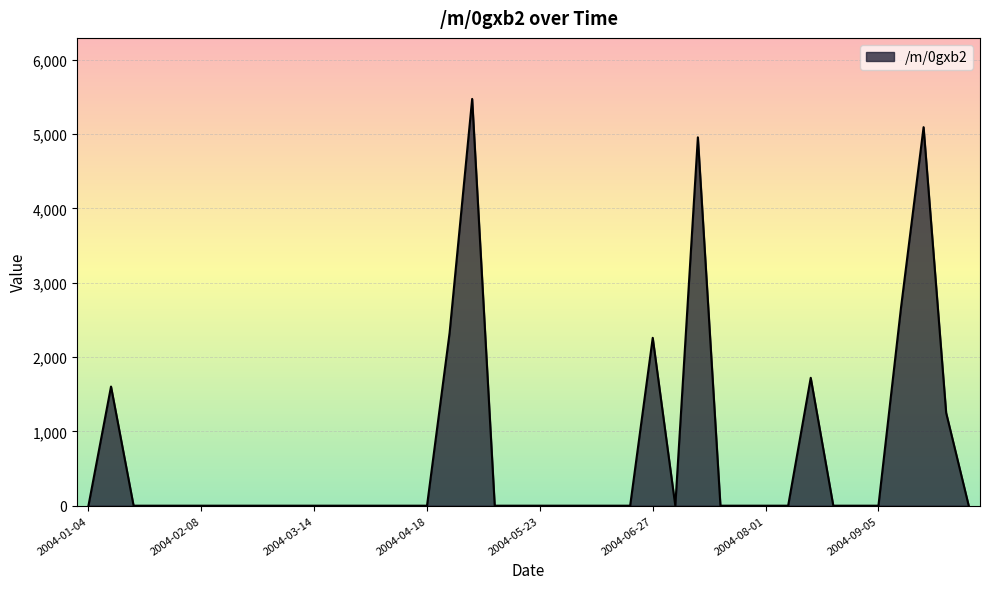

What is the difference between the maximum and minimum values?

5474.1